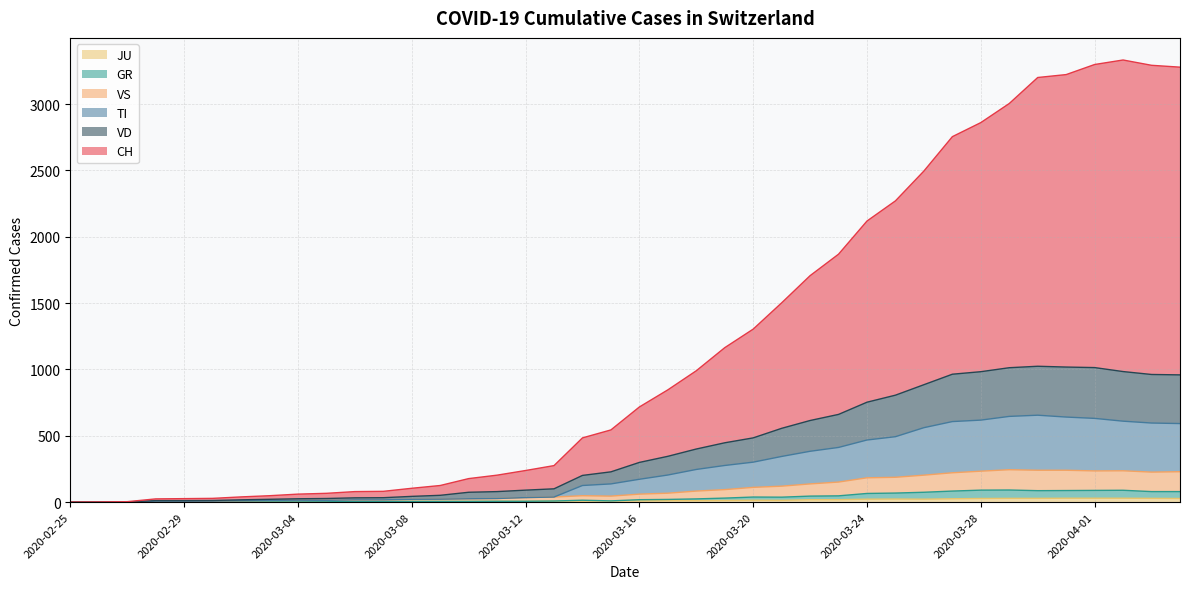

What is the value of the JU point at the 13th from the left?

5